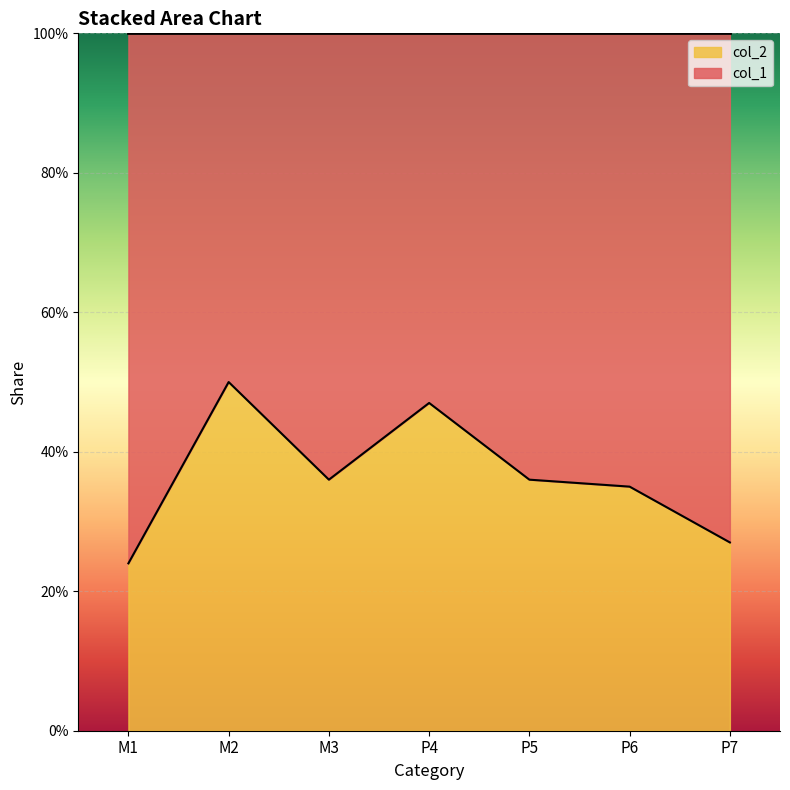

What is the greatest value displayed?

0.5